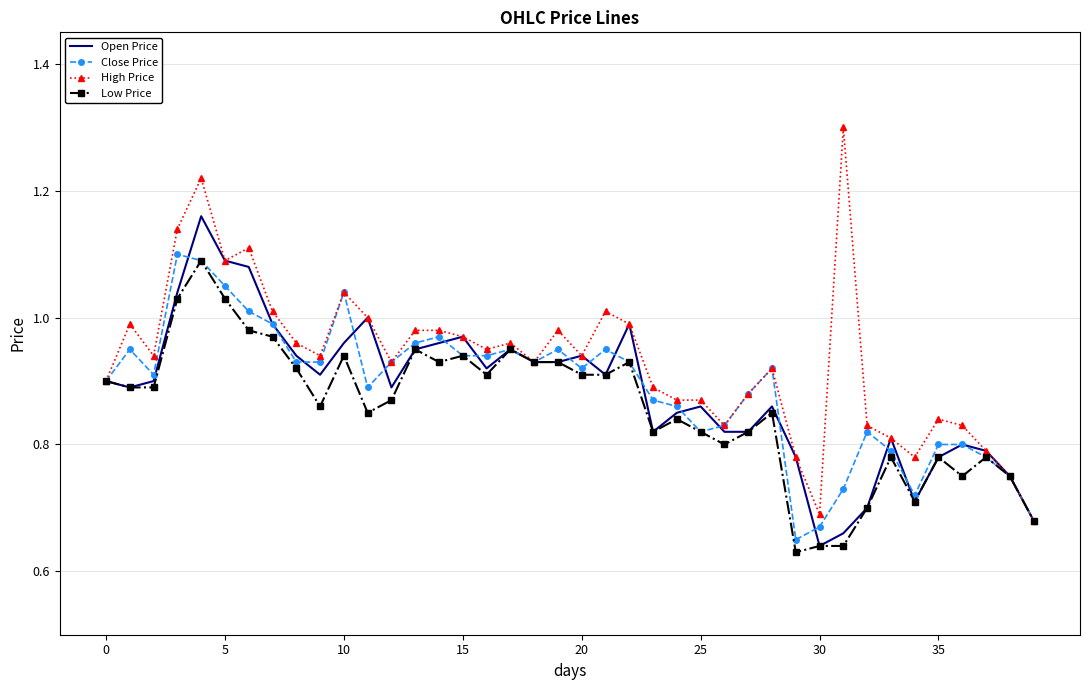

True or false: High Price has more than 2 points higher than both neighbors.

True